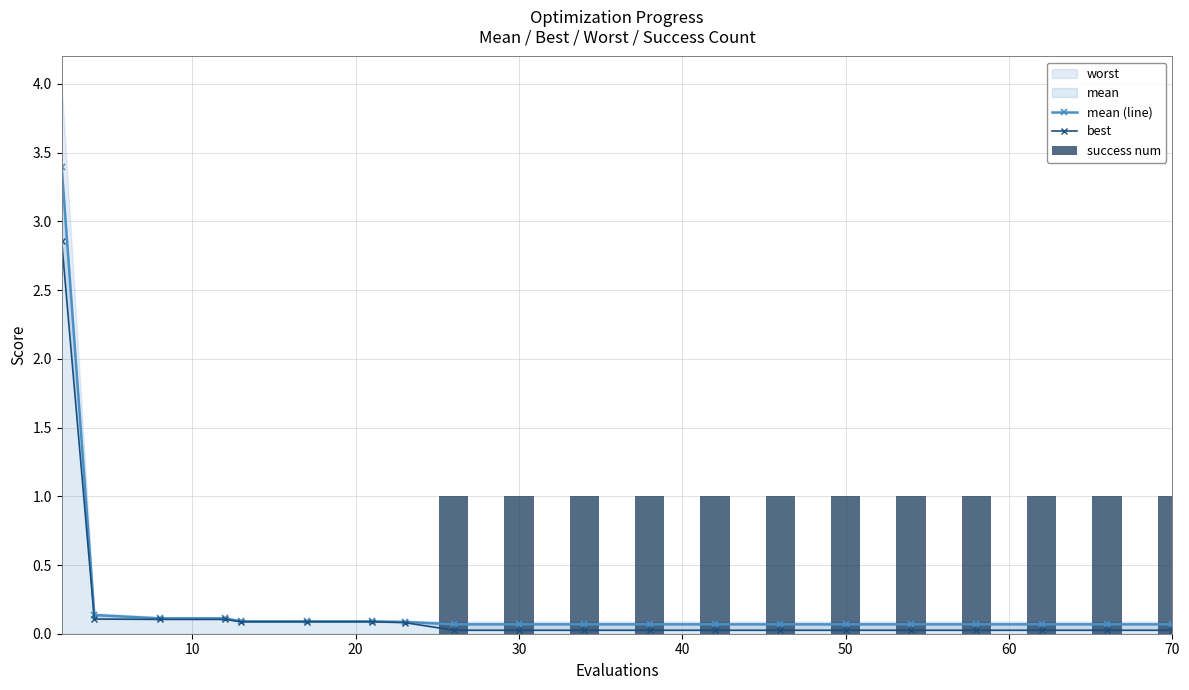

What is the highest value of the mean (line) series?

3.4